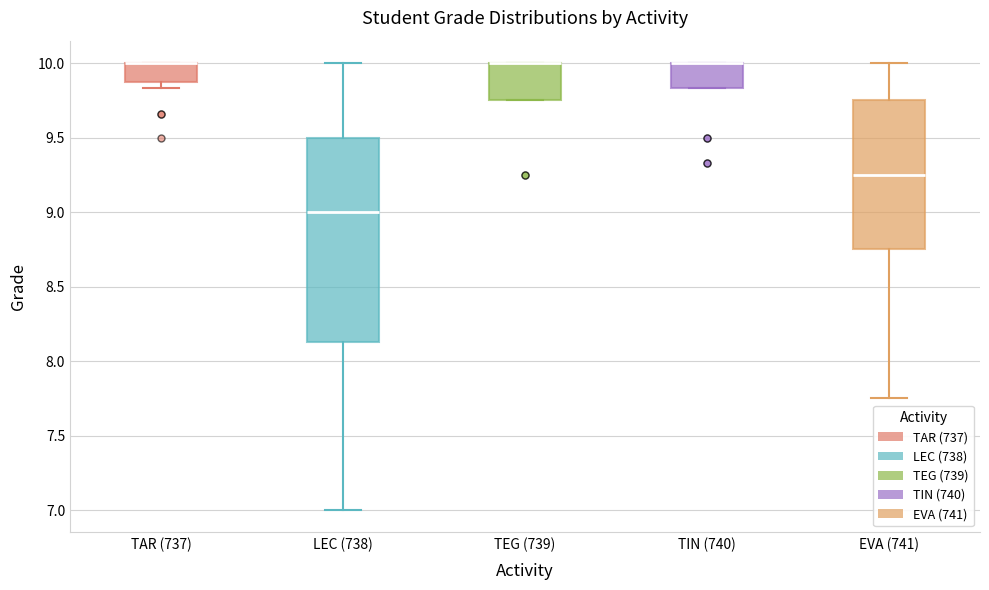

Reading left to right, read every box against the y-axis: the position of its median line, the range the box covers, and the ends of its whiskers. The values are not printed on the chart, so give them approximately, as read against the axis.

TAR (737): median 10.00 (drawn on the box's upper edge), box 9.85 to 10.00, whiskers 9.85 (just below the box's lower edge) to 10.00
LEC (738): median 9.00, box 8.15 to 9.50, whiskers 7.00 to 10.00
TEG (739): median 10.00 (drawn on the box's upper edge), box 9.75 to 10.00, whiskers 9.75 to 10.00
TIN (740): median 10.00 (drawn on the box's upper edge), box 9.85 to 10.00, whiskers 9.85 to 10.00
EVA (741): median 9.25, box 8.75 to 9.75, whiskers 7.75 to 10.00